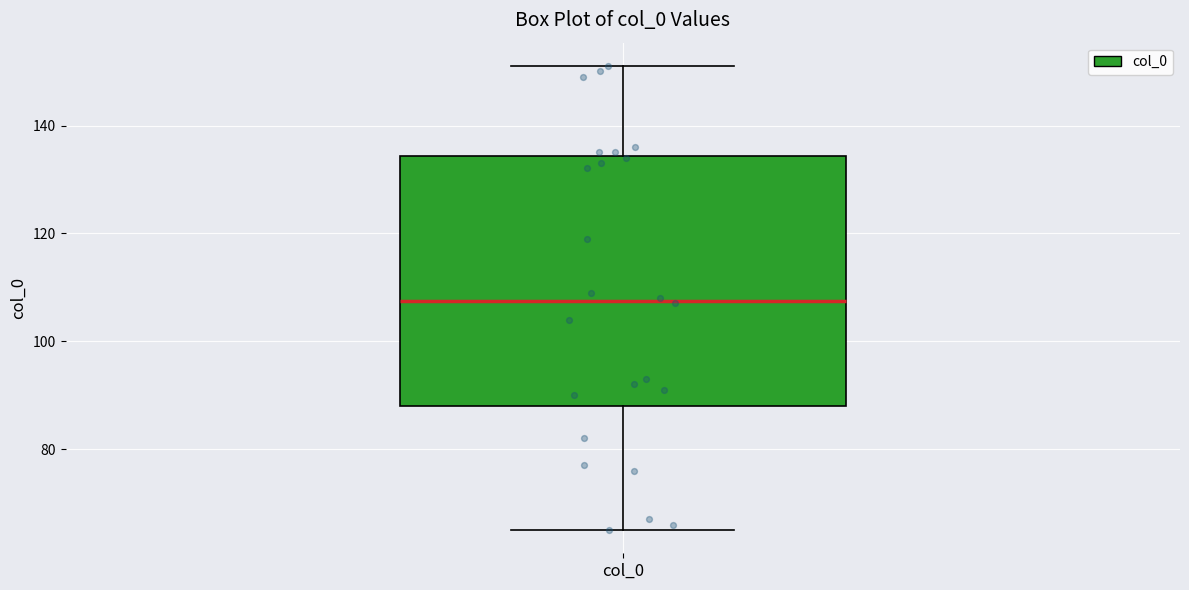

Where is the upper edge of the box for col_0 on the y-axis? The values are not printed on the chart, so give them approximately, as read against the axis.

134